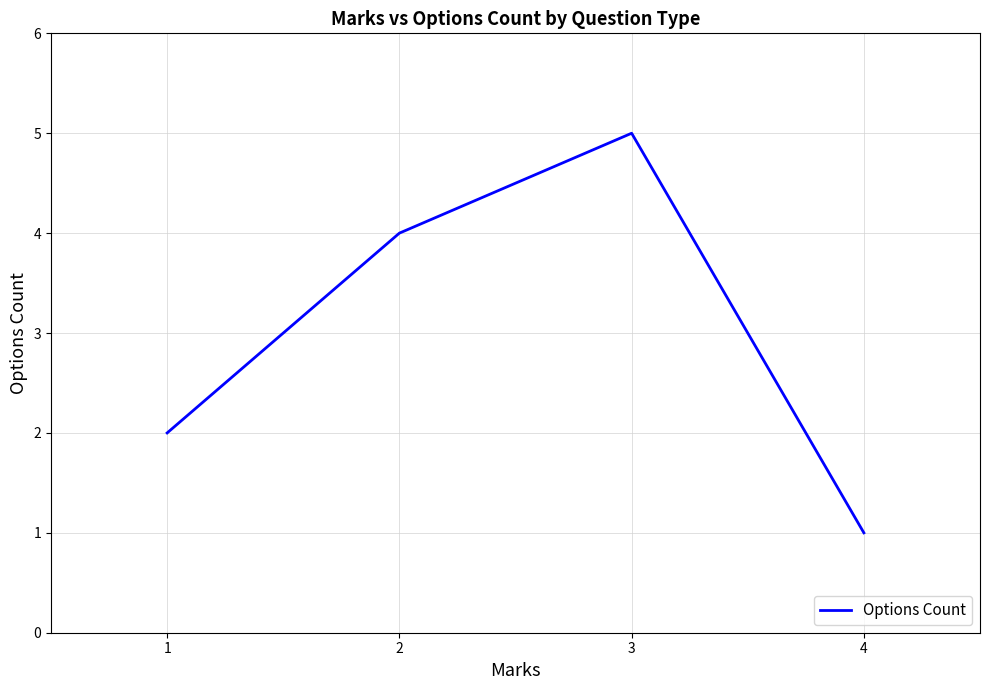

Between 2 and 4, which is larger?

2